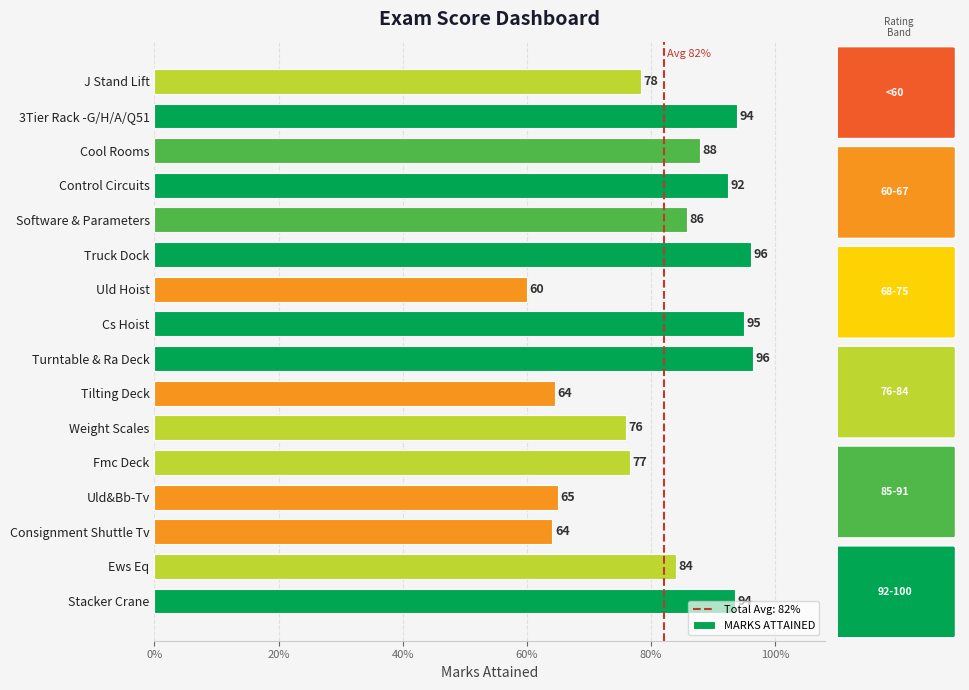

Are the bars horizontal?

Yes